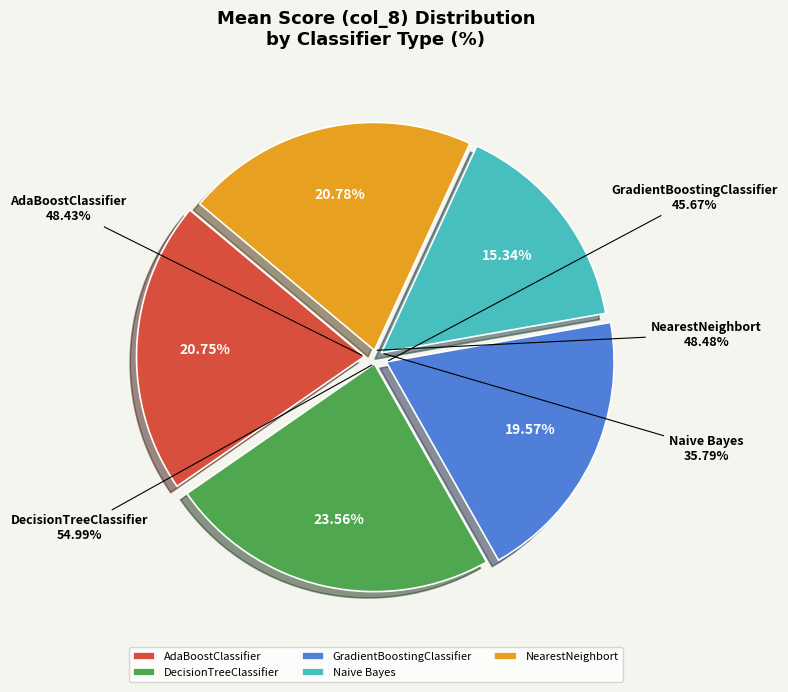

Which slice is the largest?

DecisionTreeClassifier